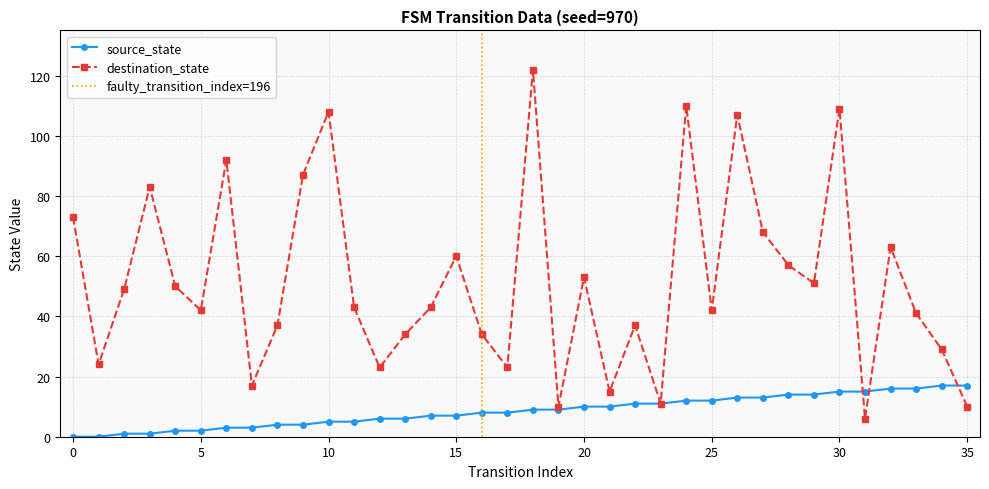

What is the difference between the source_state values at 12 and 5?

4